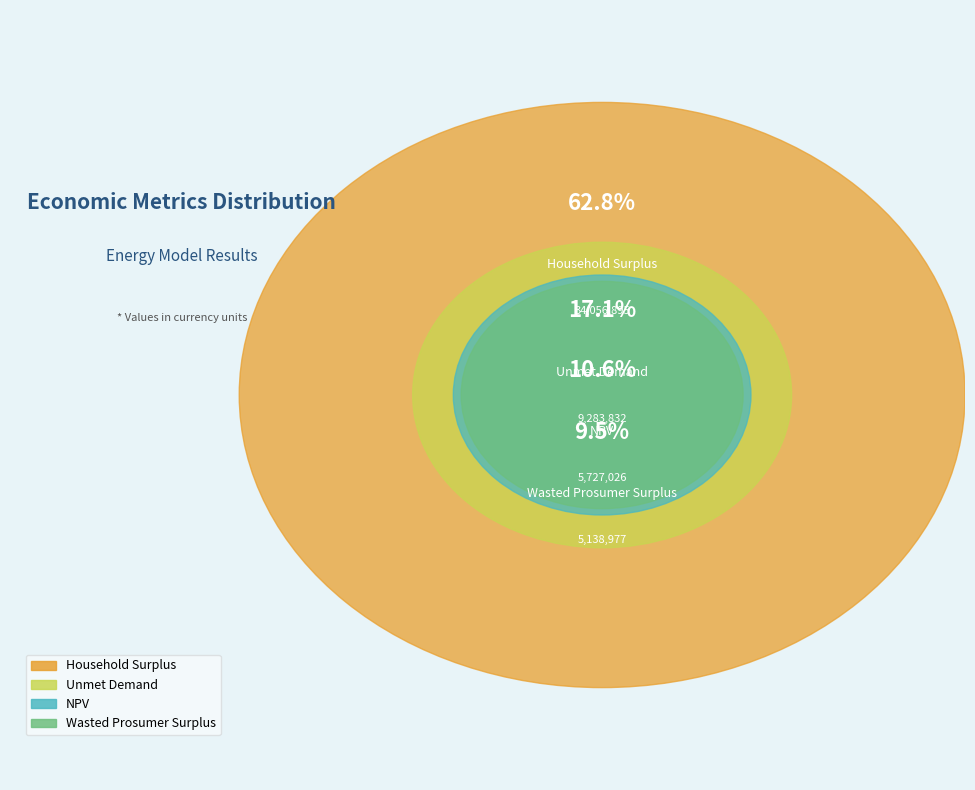

Do Wasted Prosumer Surplus and Unmet Demand together represent more than half of the pie?

No